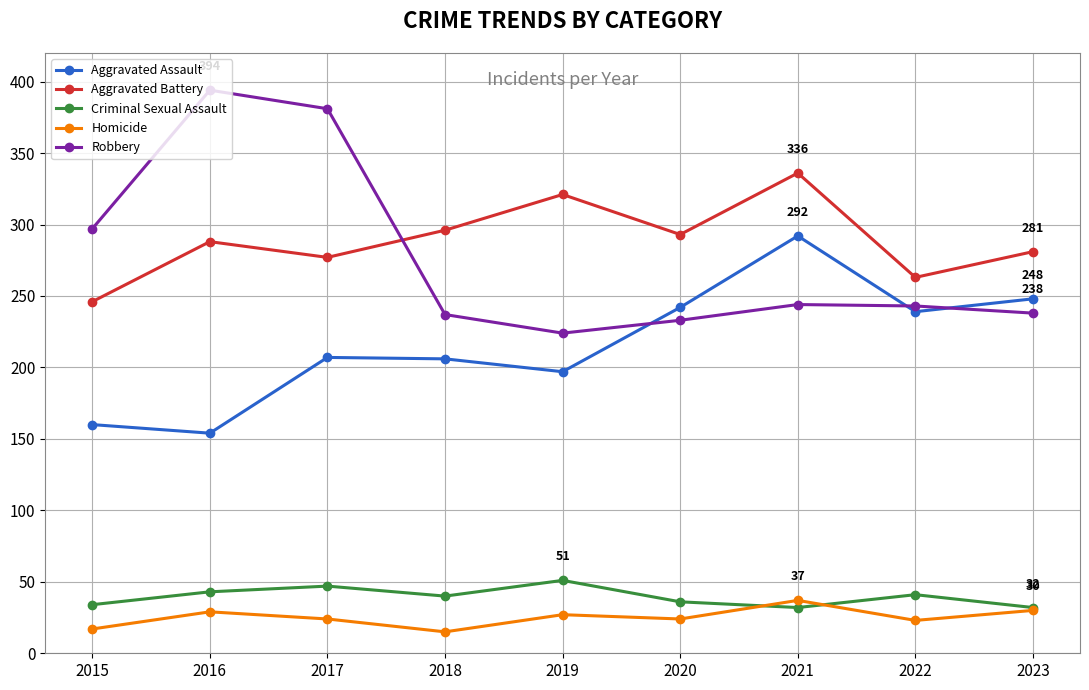

Which series has the widest spread of values?

Robbery